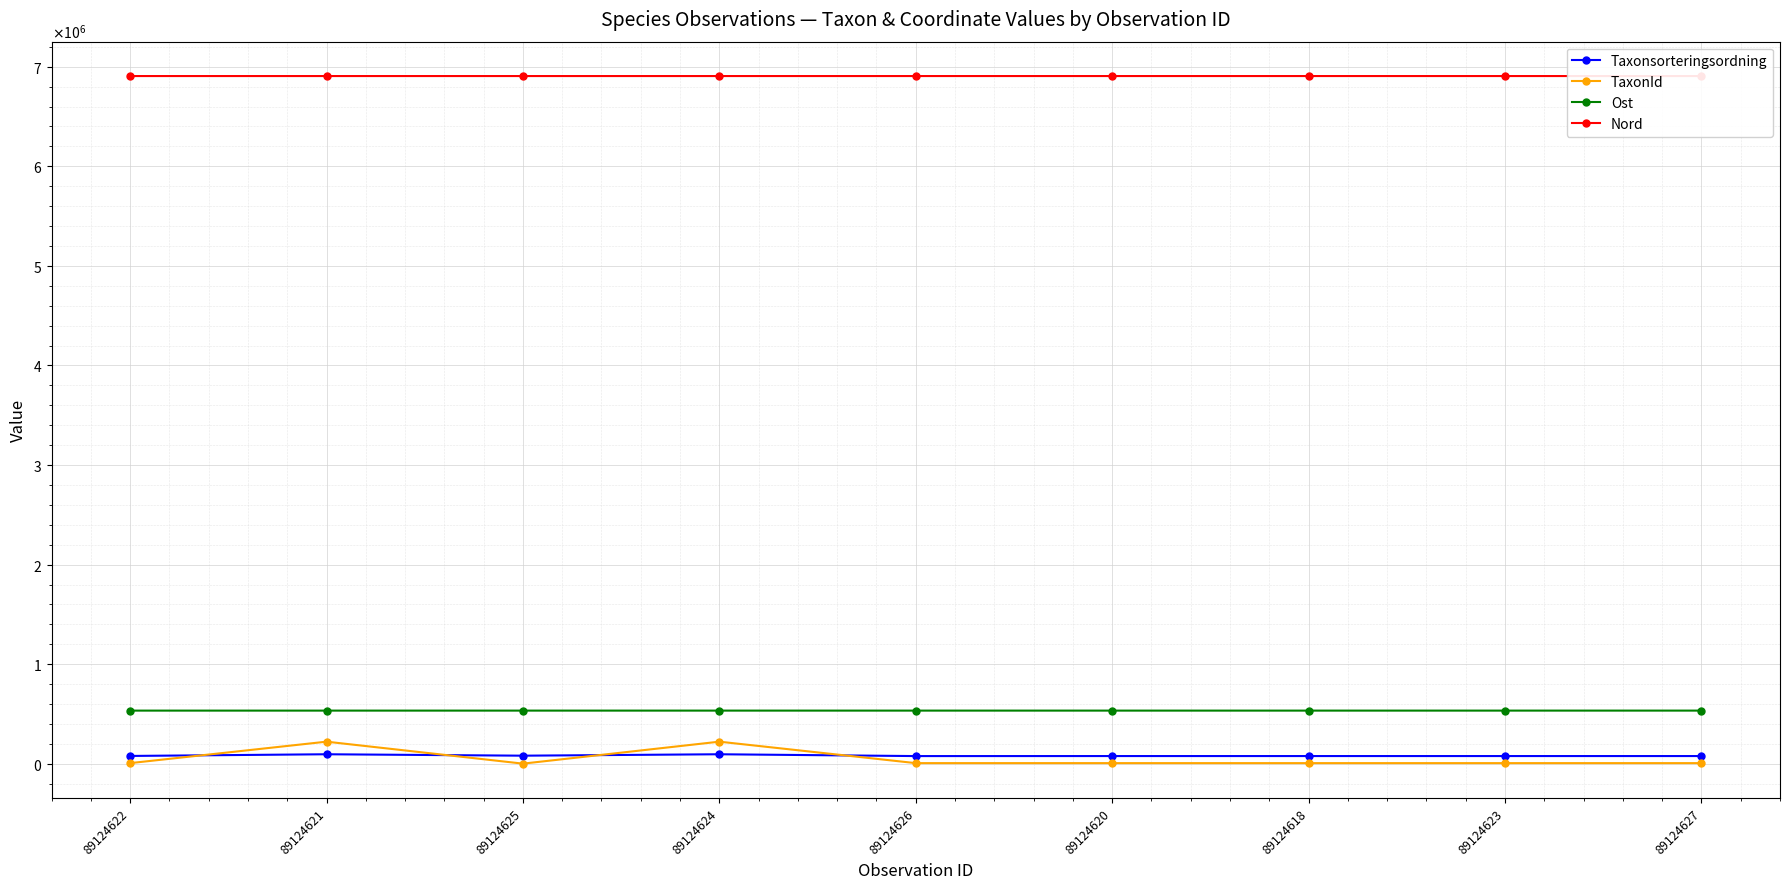

Is the value of Ost at 89124620 greater than the value of TaxonId at 89124621?

Yes